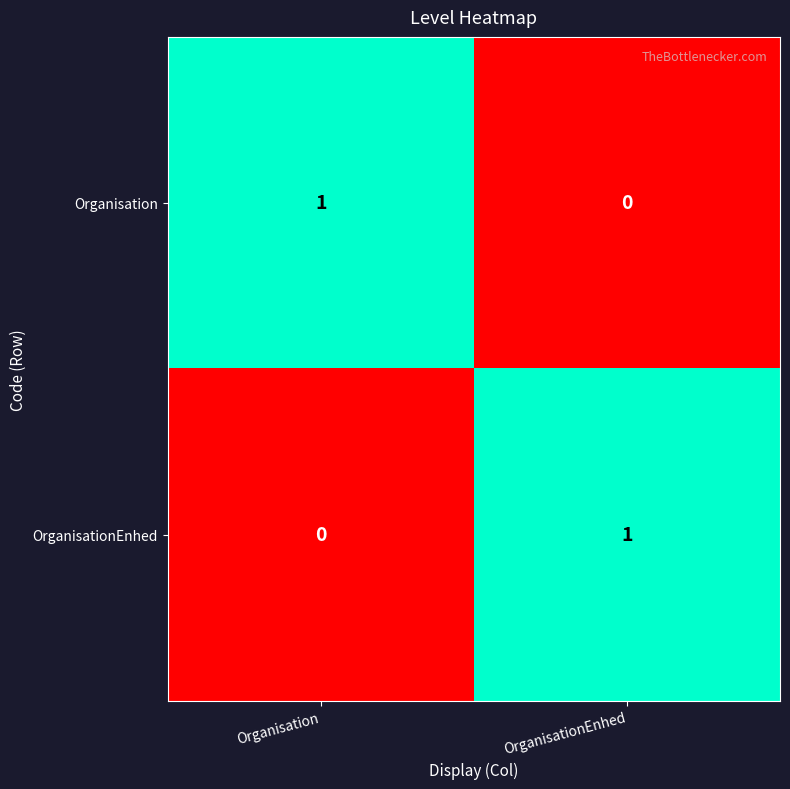

Is the value of Organisation at OrganisationEnhed greater than the value of OrganisationEnhed at OrganisationEnhed?

No